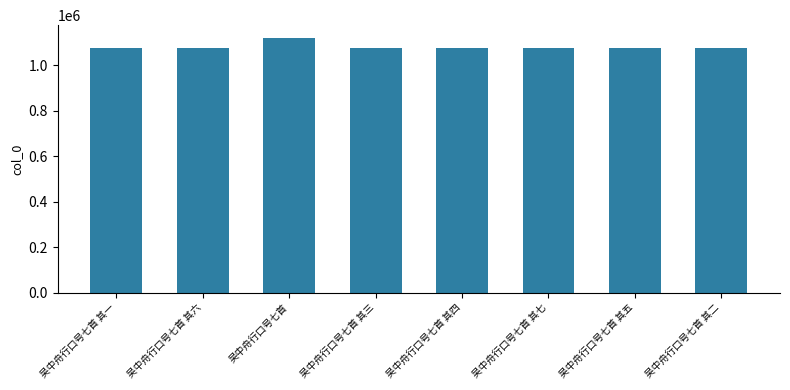

What is the average value?

1081813